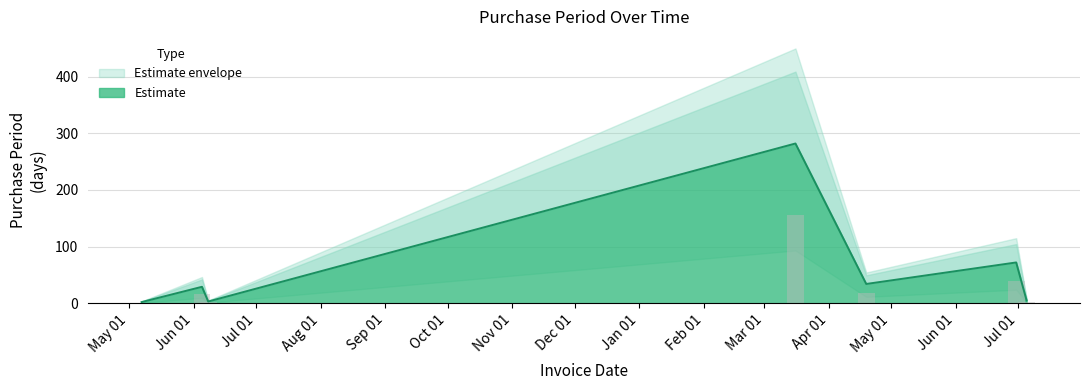

What is the sum of the values at 2015-05-07 and 2016-03-16?

284